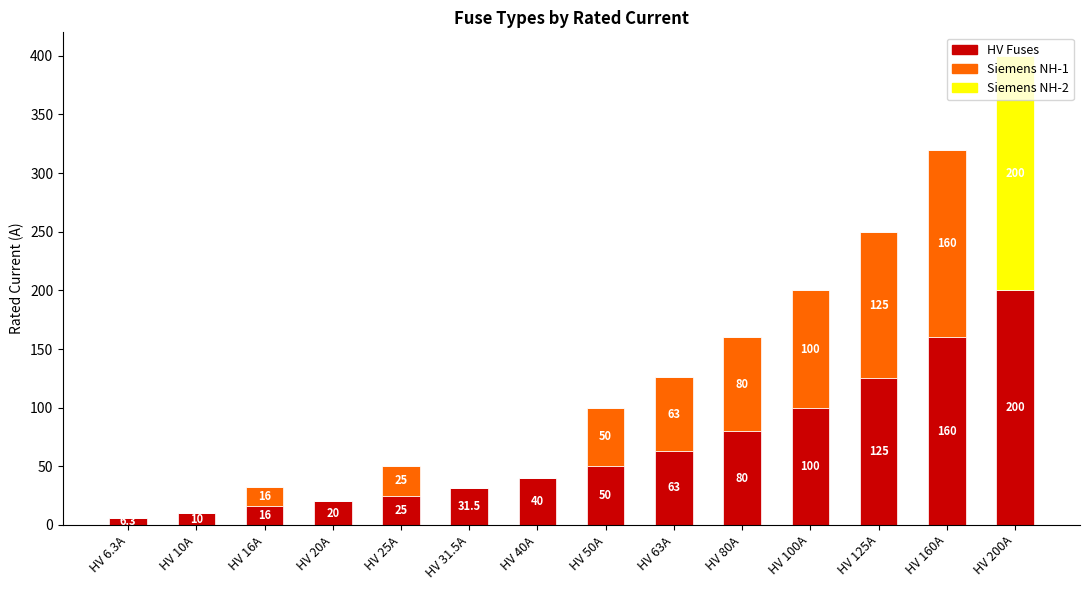

At which category is the sum across all series the highest?

HV 200A